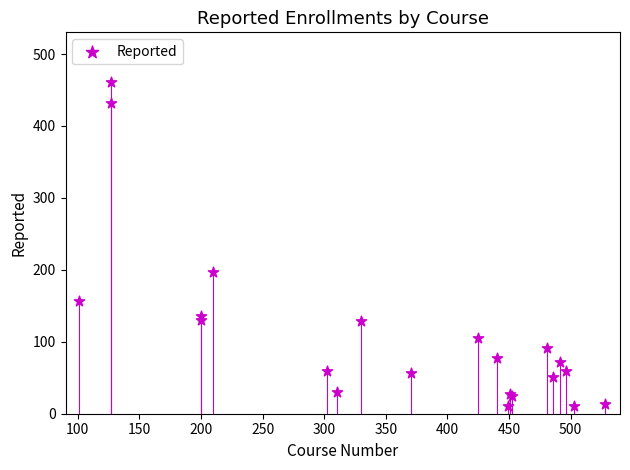

What Y value in the scatter plot is closest to 236?

197